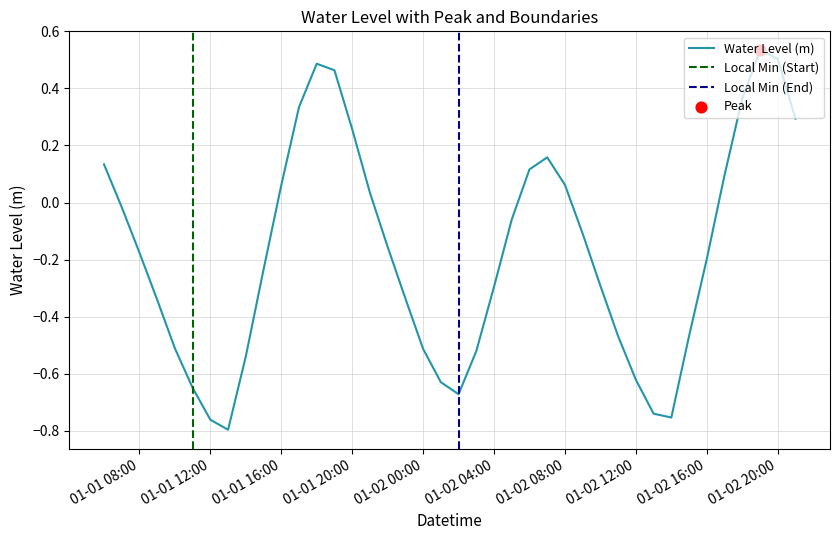

What is the change in value from 2023-01-01 10:00:00 to 2023-01-01 23:00:00?

+0.2